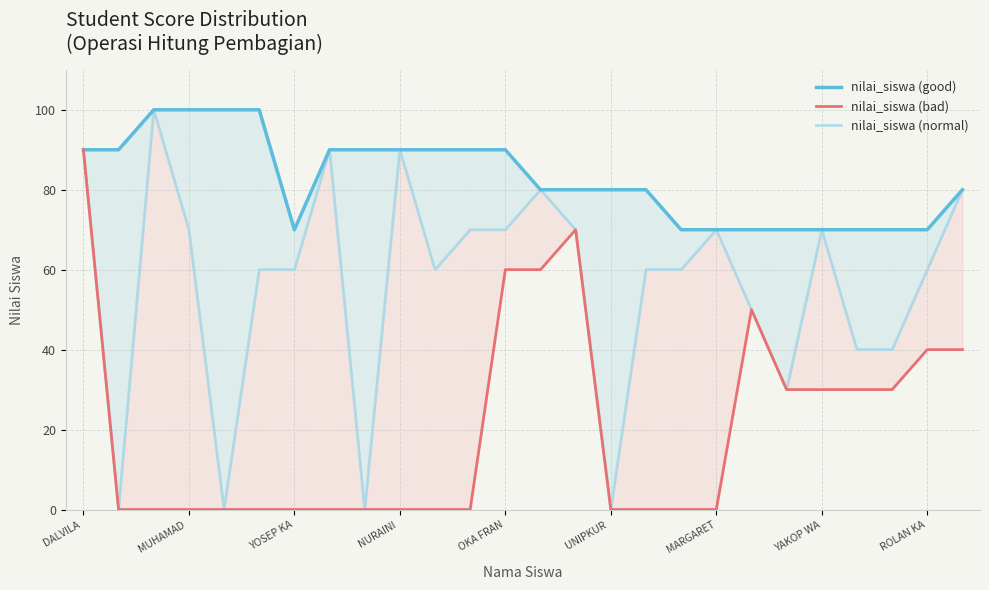

The nilai_siswa (good) series shows 70 at YOSEP KA. True or false?

True